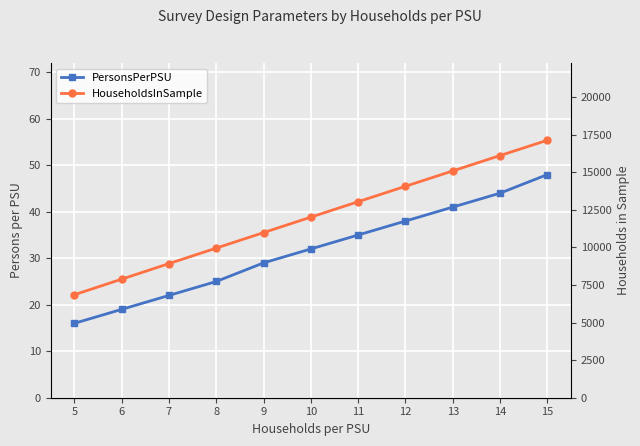

At 12, list the series in order from smallest to largest.

PersonsPerPSU, HouseholdsInSample